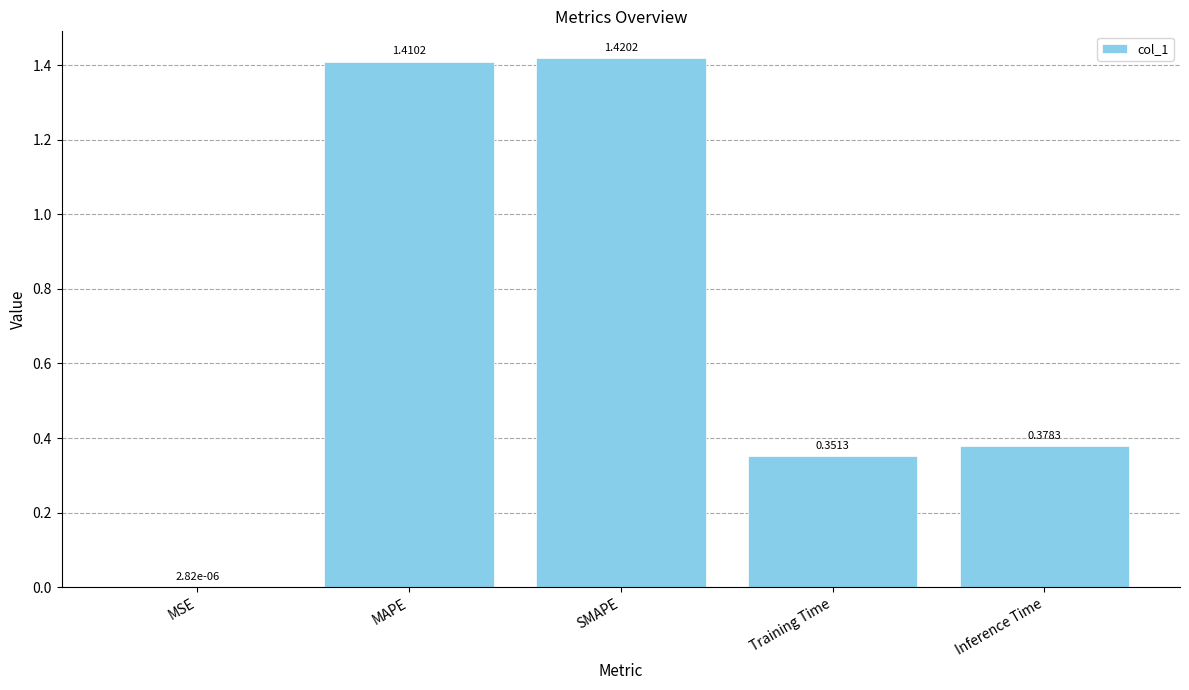

At which category does the chart reach its peak across all series?

SMAPE